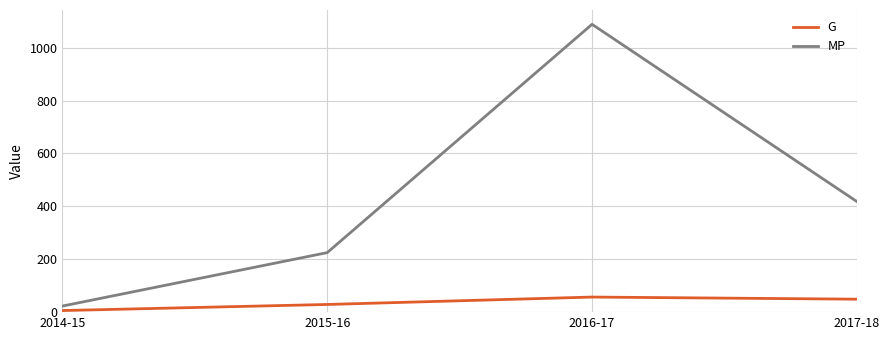

How many distinct data groups are displayed?

2